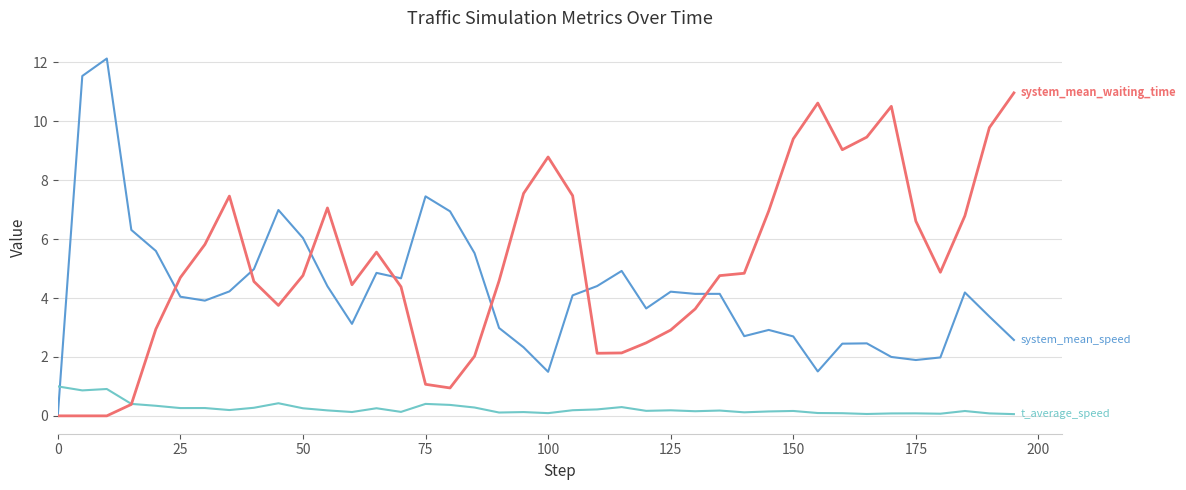

Count the number of categories in the chart.

40